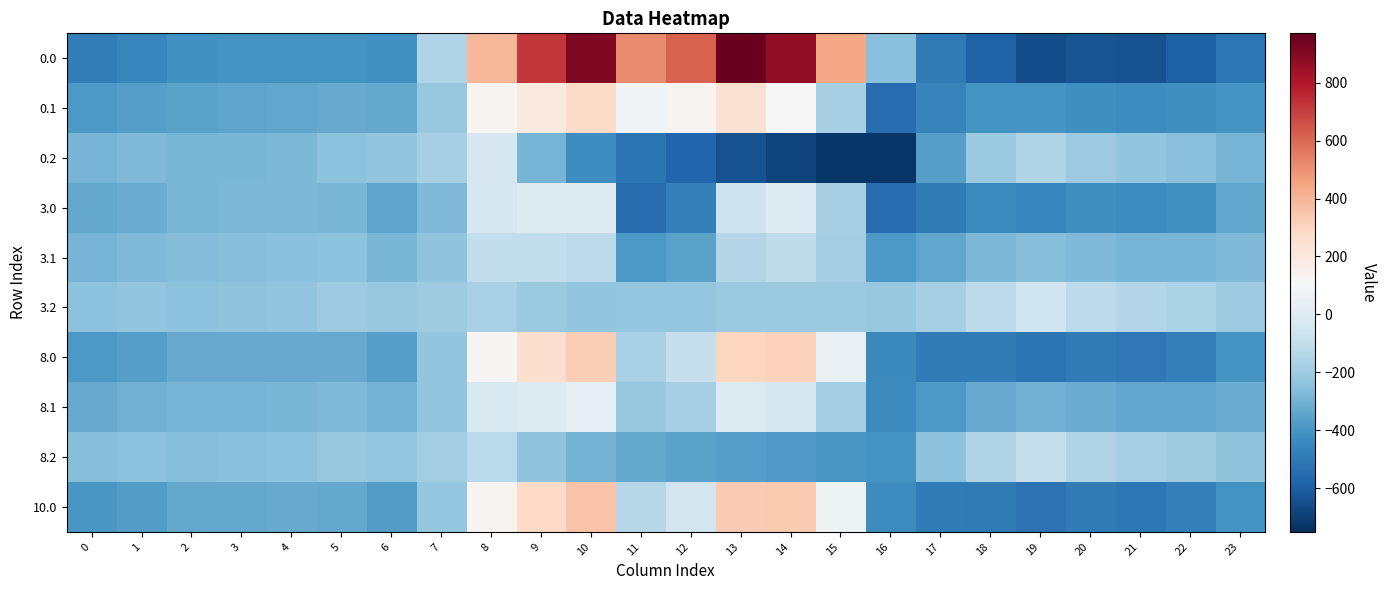

Which has a higher value, 11 or 18?

11